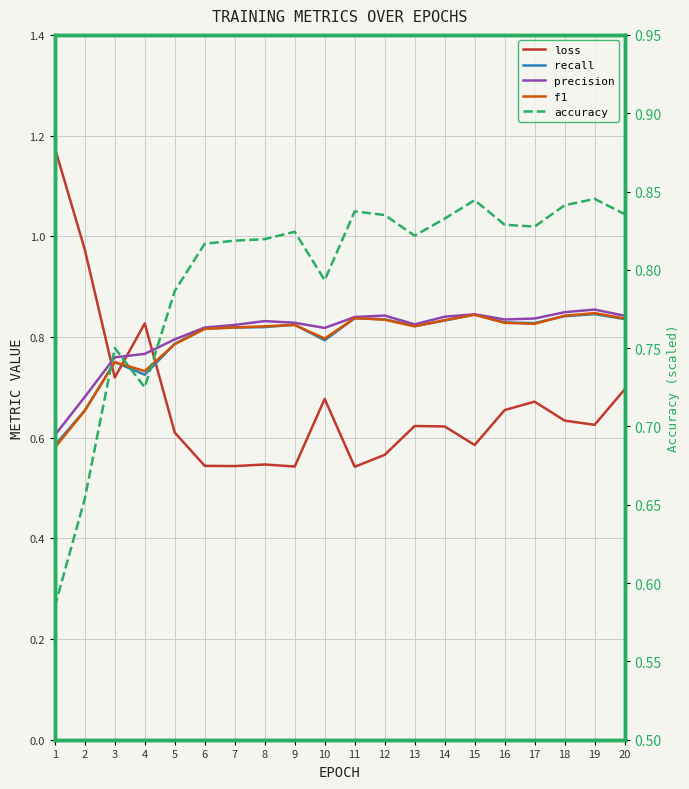

What is the difference between the loss values at 15 and 2?

0.4